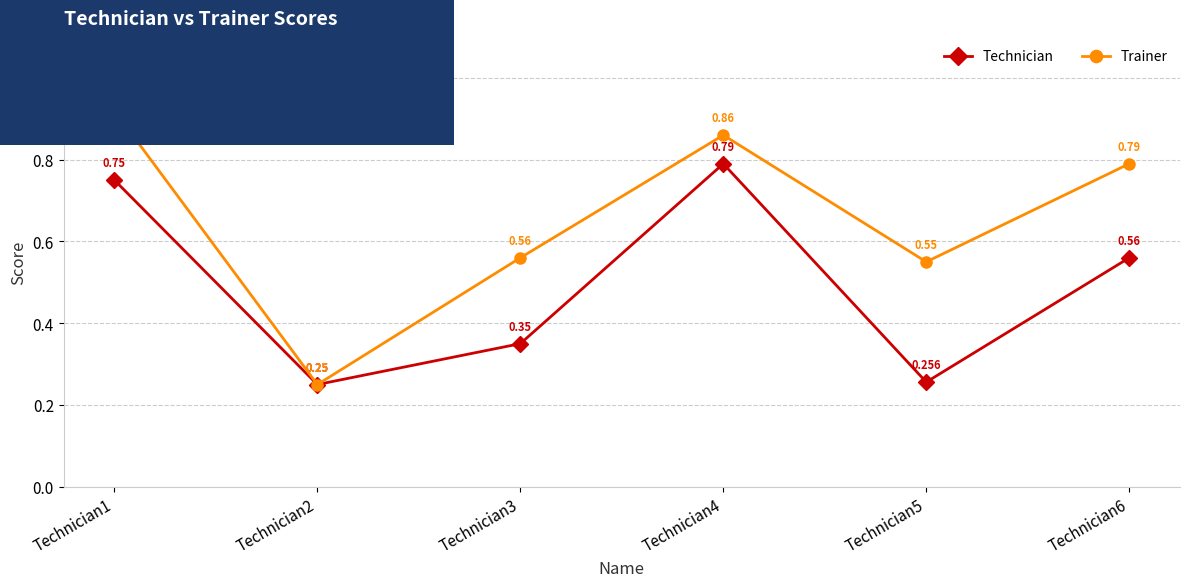

Does the chart display data point markers on the line(s)?

Yes